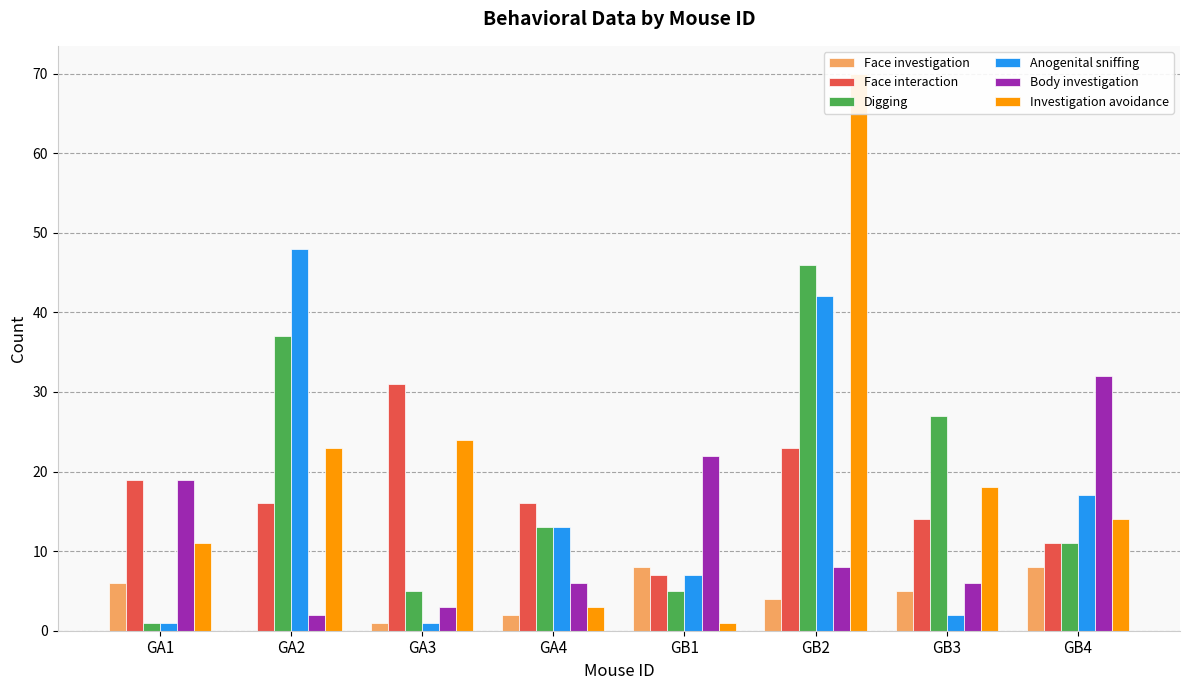

At GA2, list the series in order from largest to smallest.

Anogenital sniffing, Digging, Investigation avoidance, Face interaction, Body investigation, Face investigation